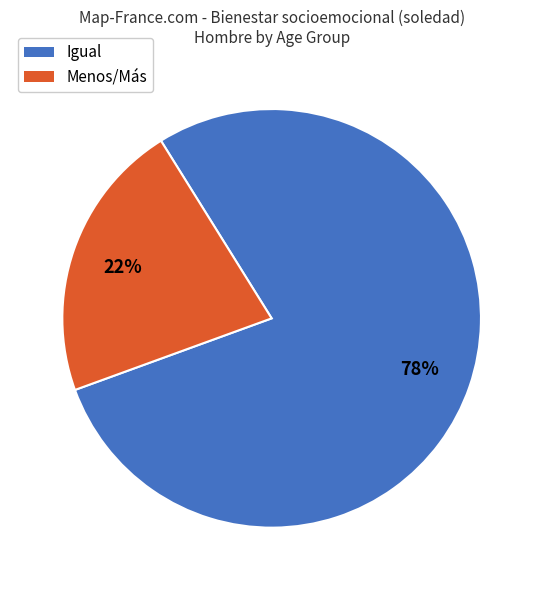

Is there any slice that represents more than half of the pie?

Yes